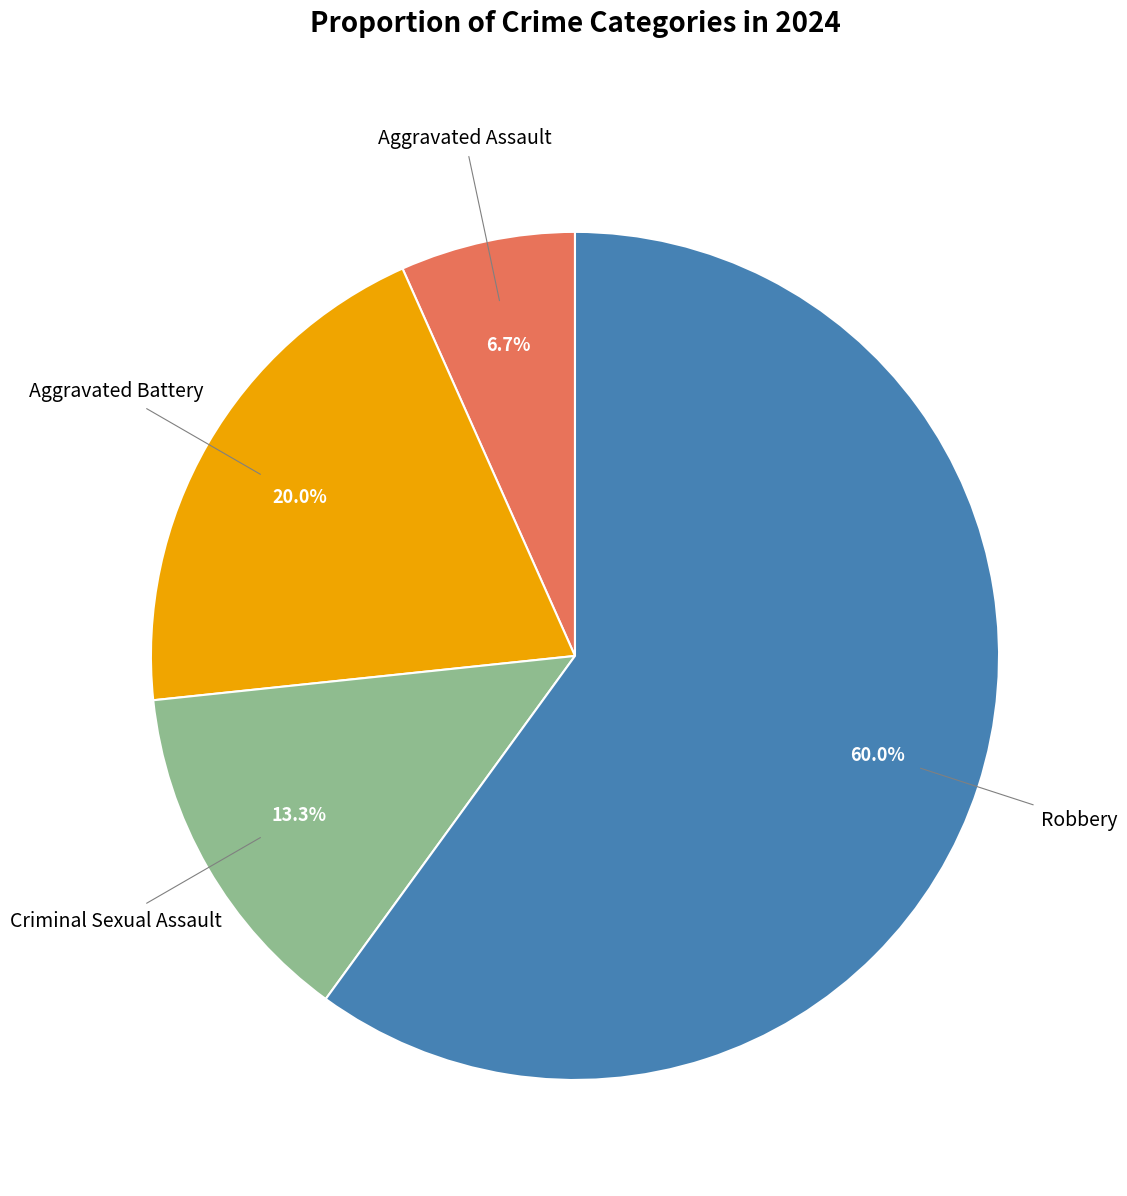

Does any single category account for the majority?

Yes